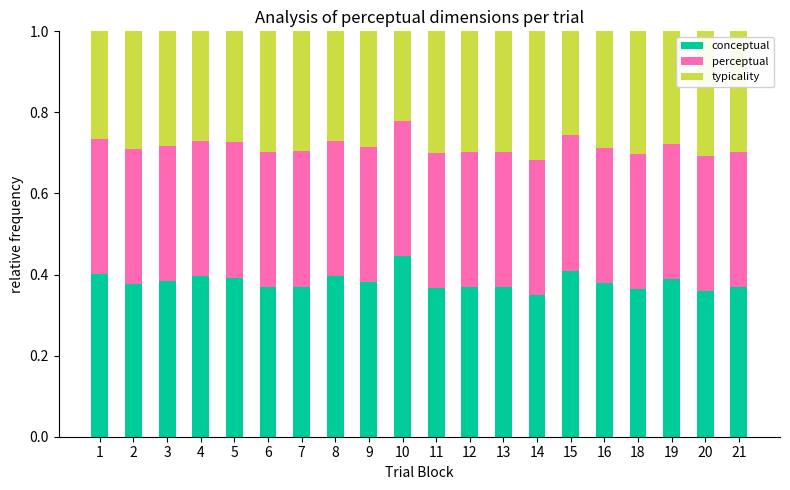

What is the total value across all series at 3?

1.0